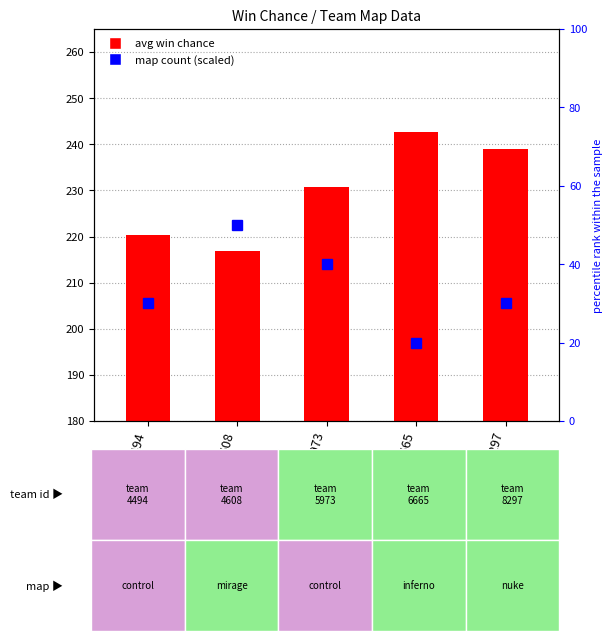

Between 5973 and 4494, which is larger?

5973